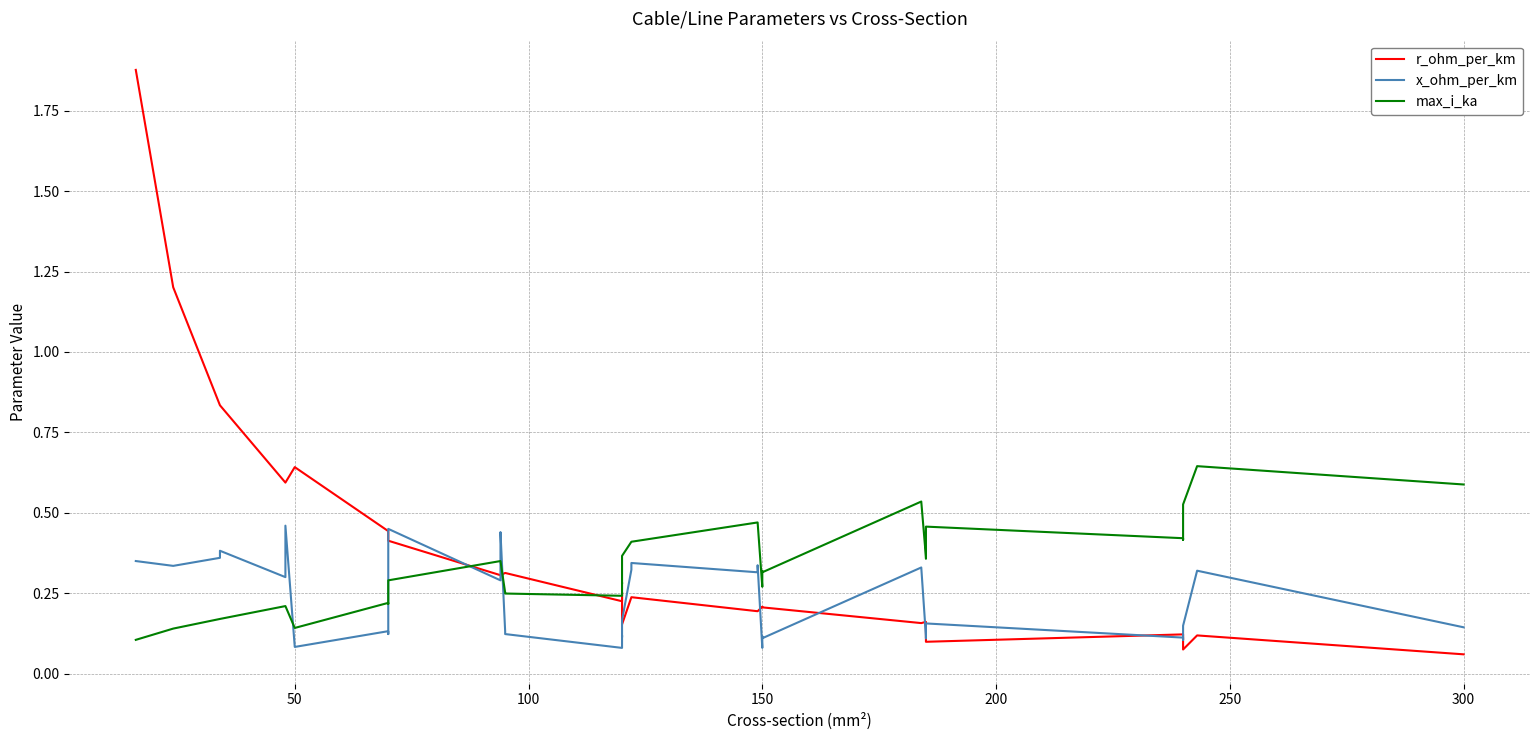

Between 50 and 300, which series saw the biggest shift?

r_ohm_per_km